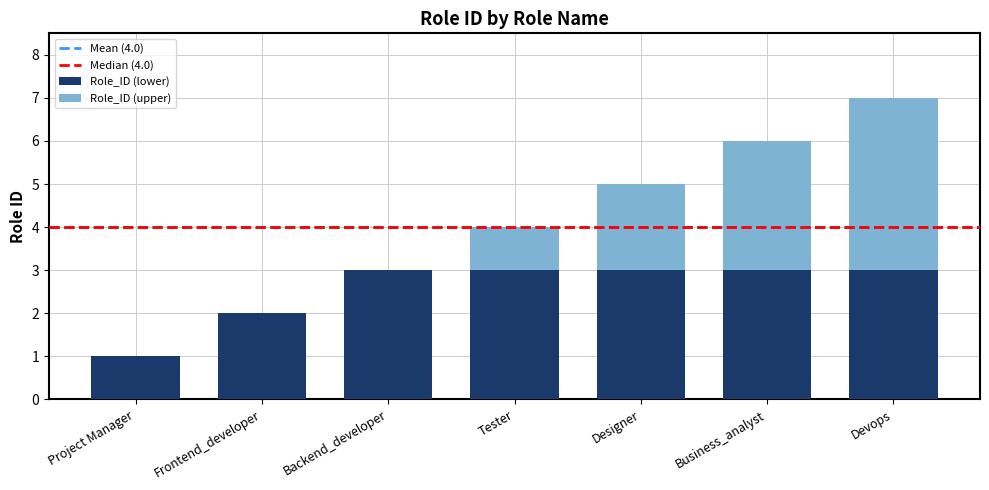

Read the Role_ID (lower) value at Tester.

3